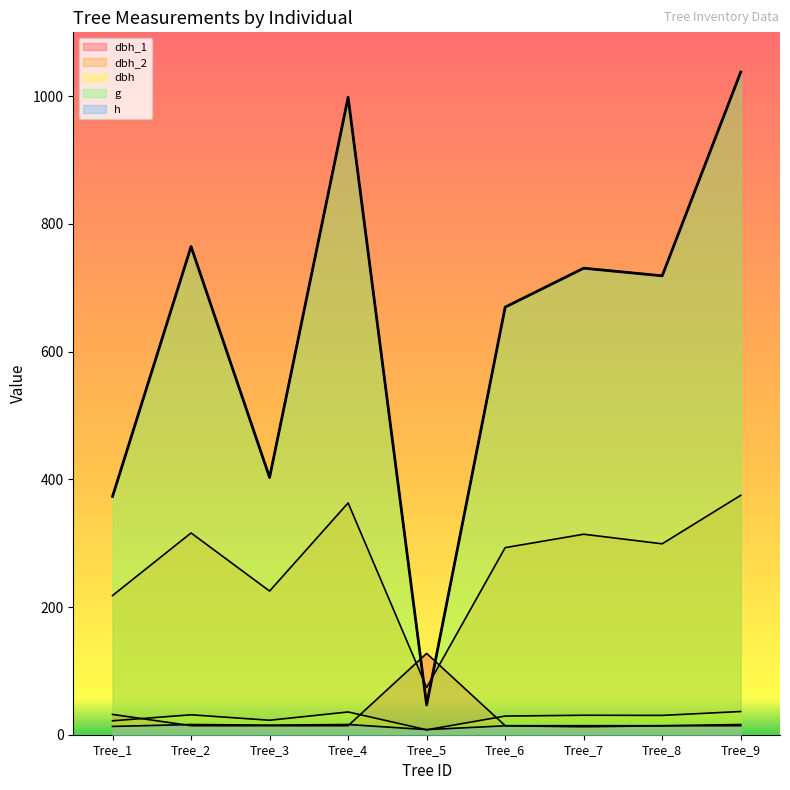

How many data points in g are less than 718?

4